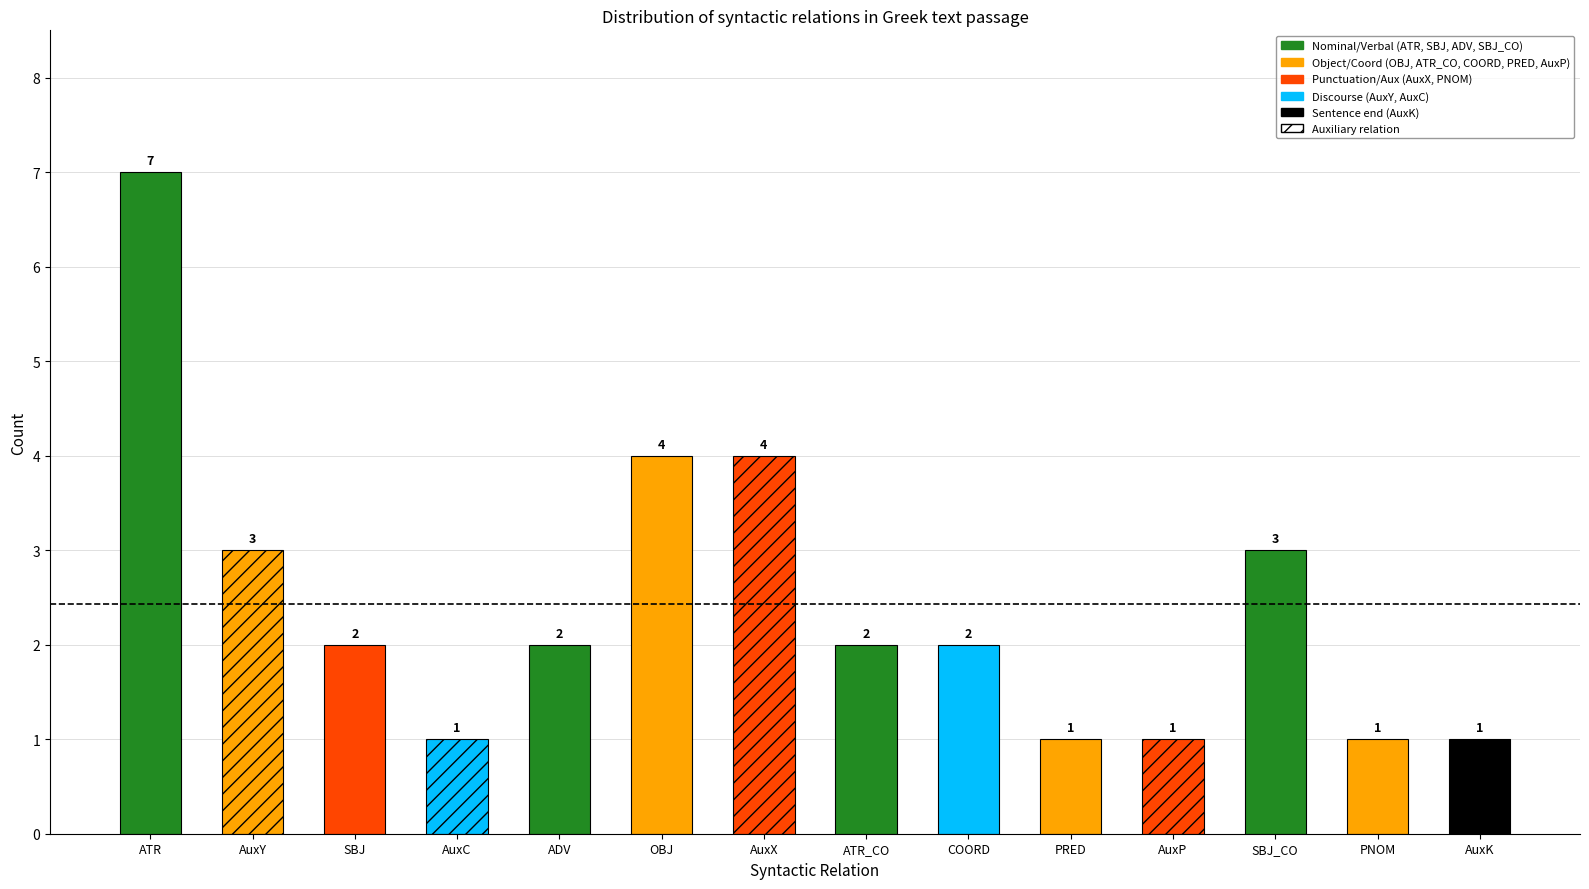

Reading right to left, extract all data points from this chart.

AuxK=1	PNOM=1	SBJ_CO=3	AuxP=1	PRED=1	COORD=2	ATR_CO=2	AuxX=4	OBJ=4	ADV=2	AuxC=1	SBJ=2	AuxY=3	ATR=7